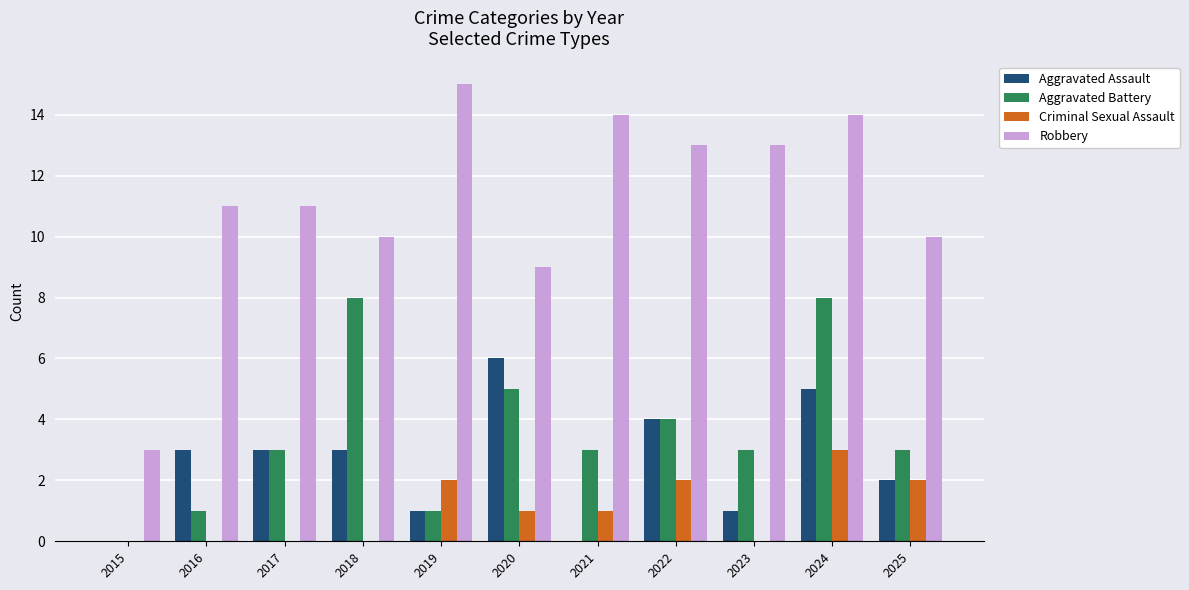

Where is Robbery nearest to the value 9?

2020